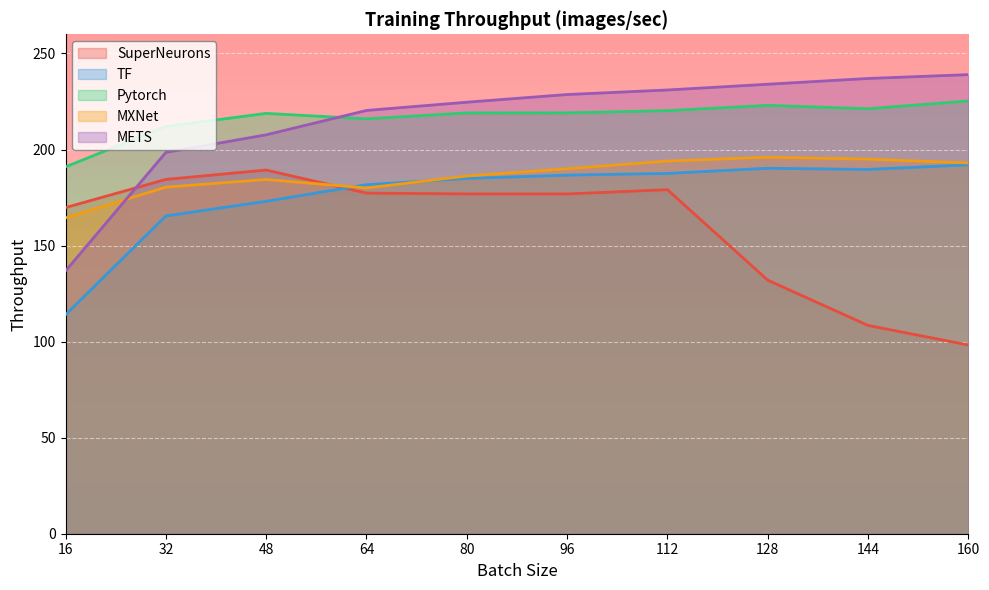

True or false: SuperNeurons has a value of 216.7 at 128.

False